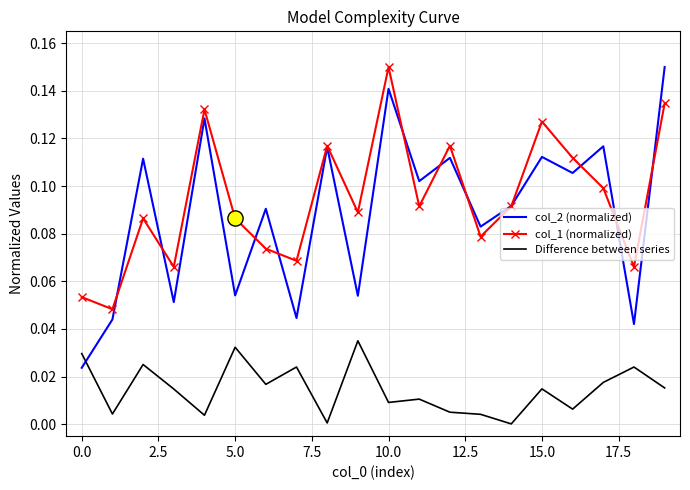

Which series has the largest range (max minus min)?

col_2 (normalized)